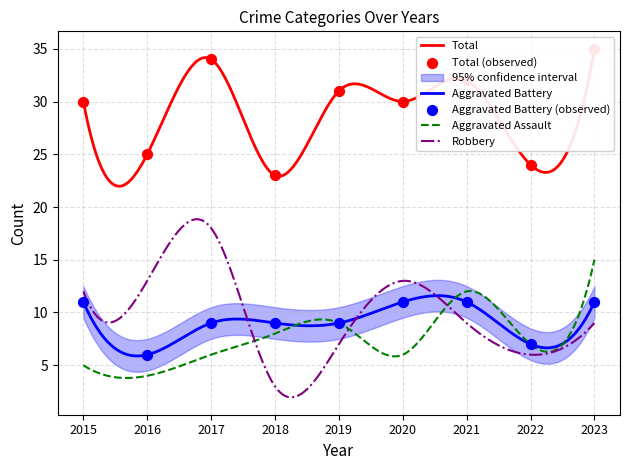

What is the maximum value for Aggravated Assault?

15.0